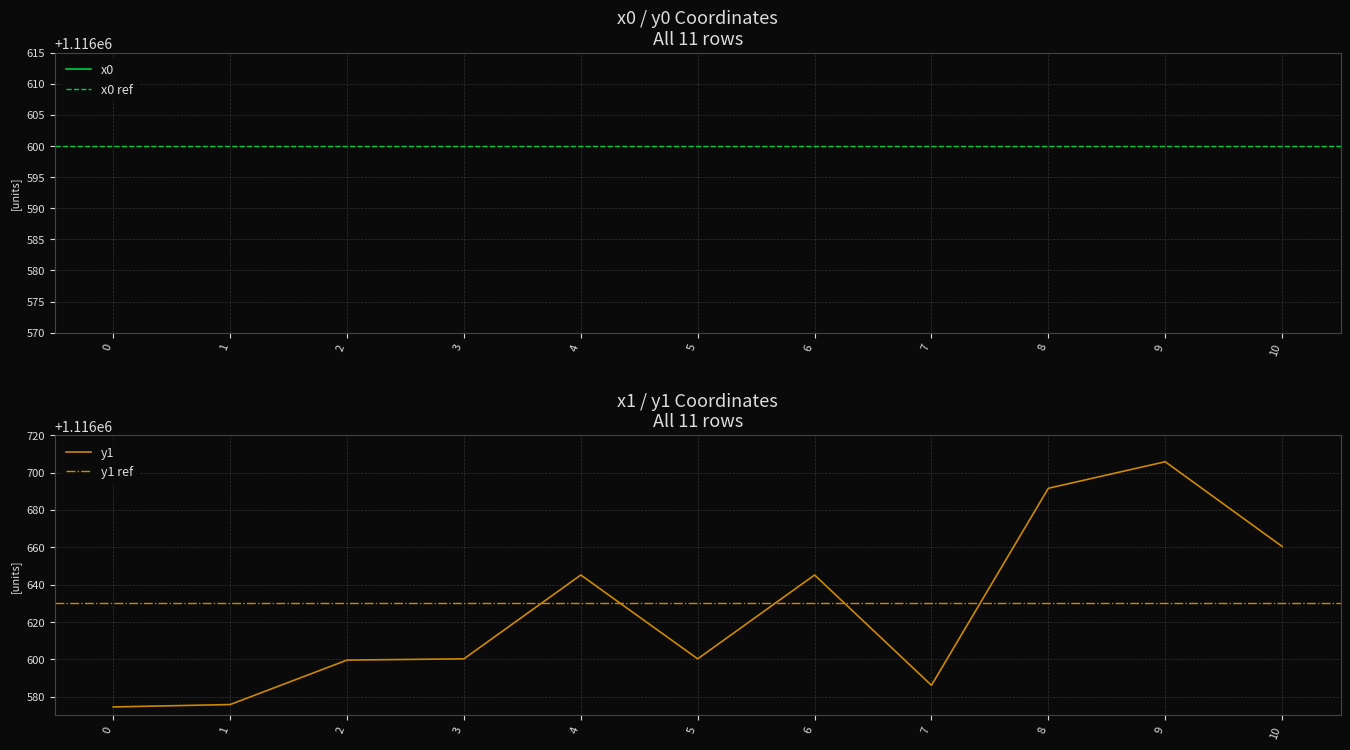

True or false: y1 and x0 cross at least once.

False